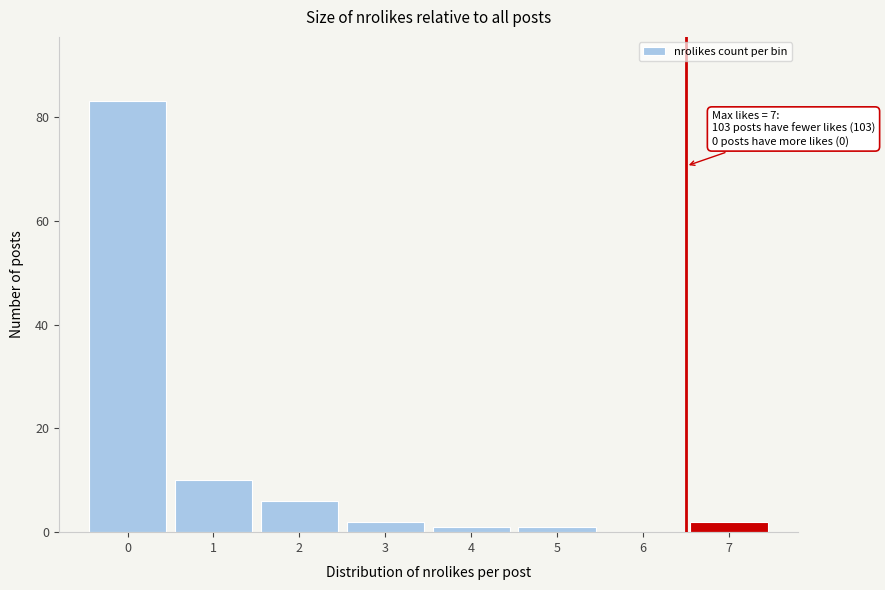

Reading left to right, transcribe all the data shown in this chart.

0=83	1=10	2=6	3=2	4=1	5=1	6=0	7=2